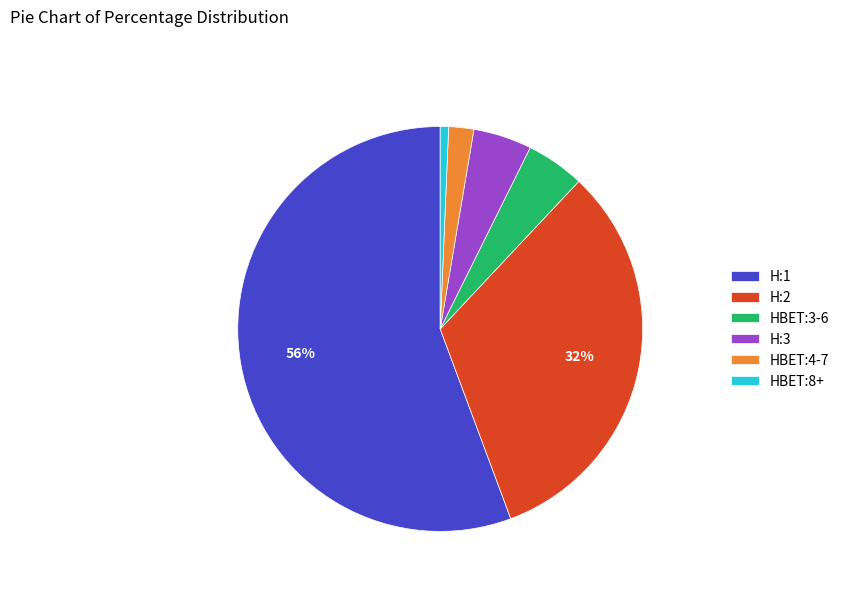

Which slice is the largest?

H:1